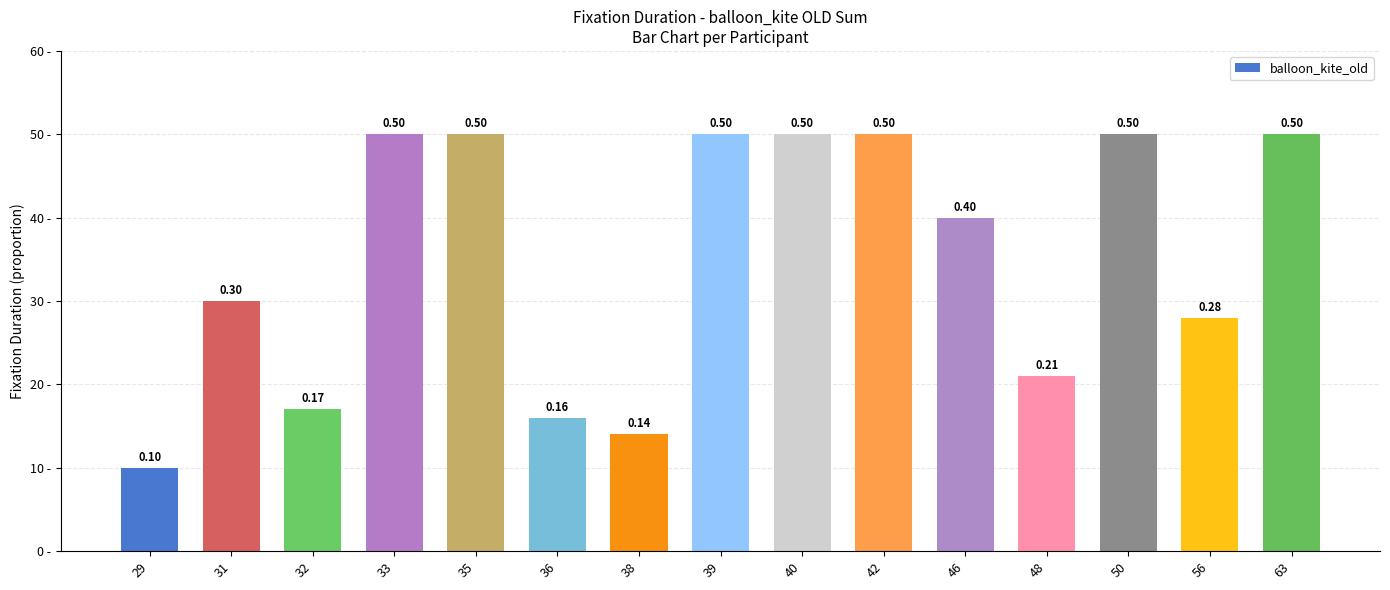

Reading right to left, extract all data points from this chart.

63=0.5	56=0.3	50=0.5	48=0.2	46=0.4	42=0.5	40=0.5	39=0.5	38=0.1	36=0.2	35=0.5	33=0.5	32=0.2	31=0.3	29=0.1